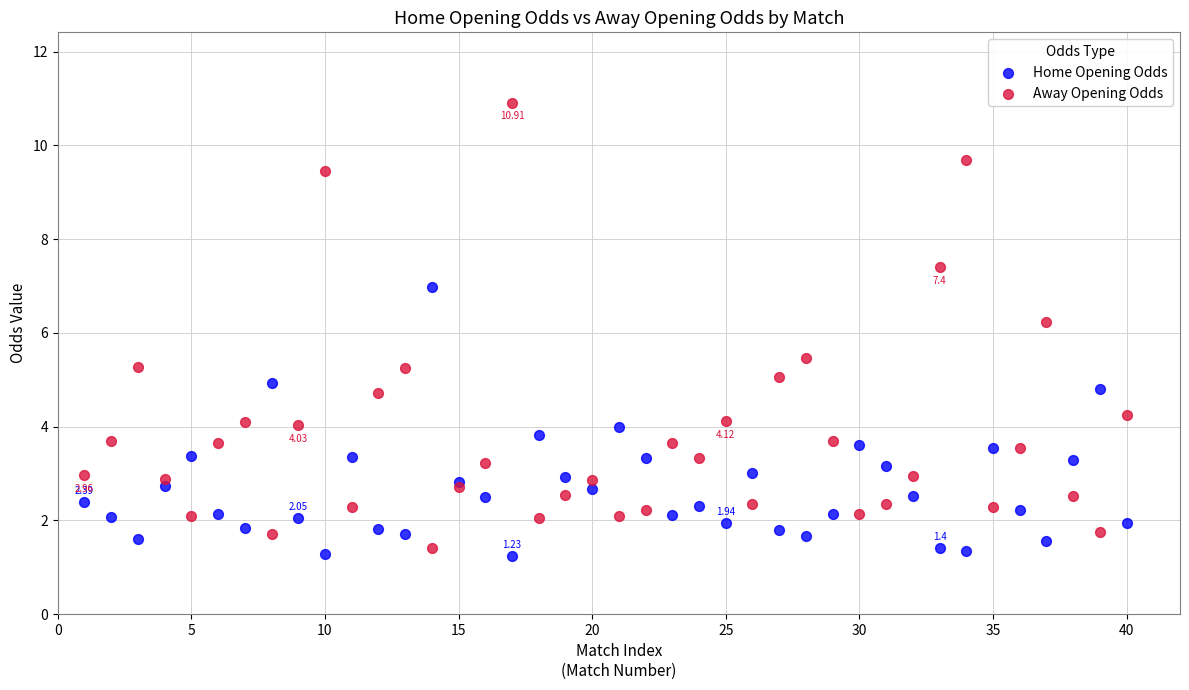

Which series reaches the maximum Y coordinate?

Away Opening Odds